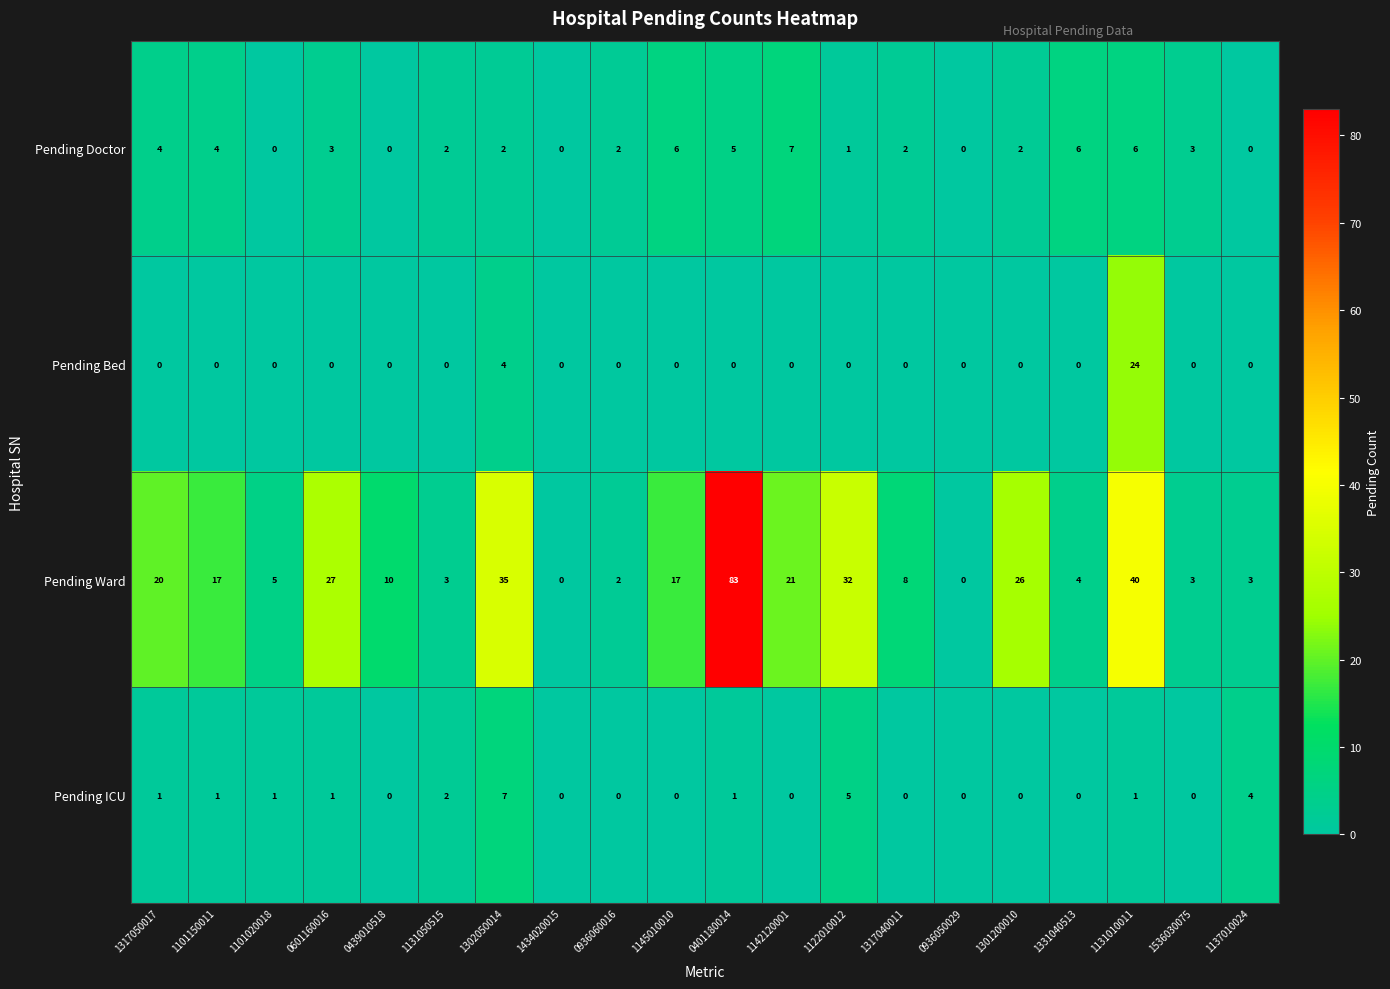

Which series has the widest spread of values?

Pending Ward